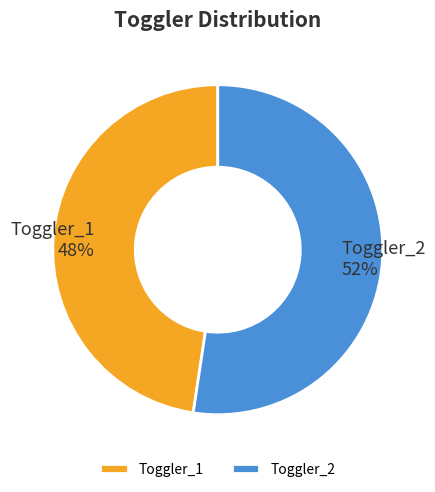

Approximately how many times larger is the value at Toggler_2 compared to Toggler_1?

1.1